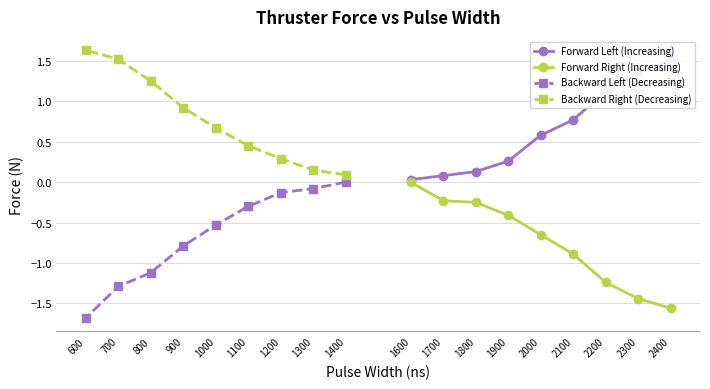

What is the value of the Backward Left (Decreasing) point at the 6th from the left?

-0.3